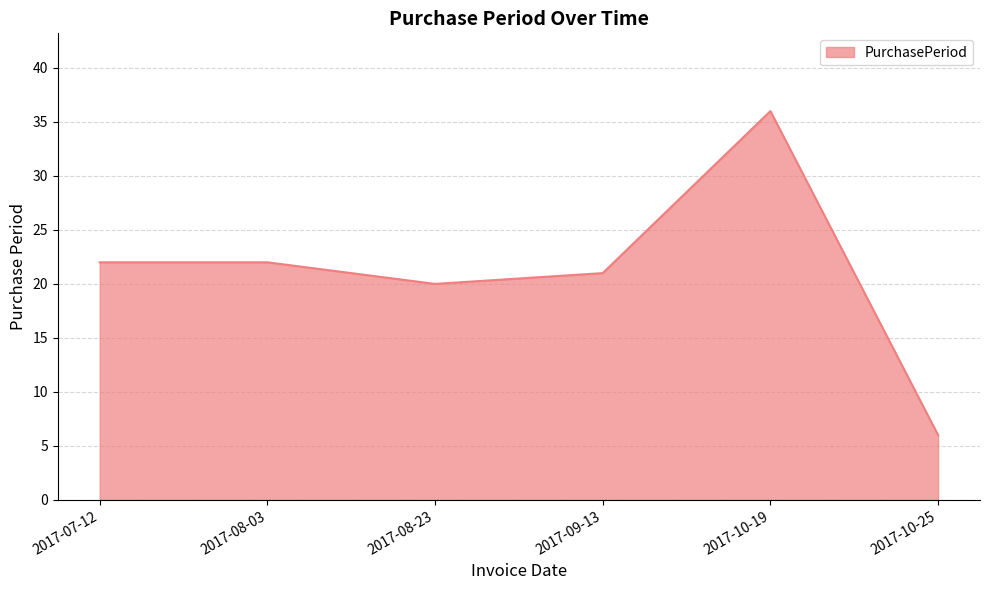

What is the minimum value shown in the chart?

6